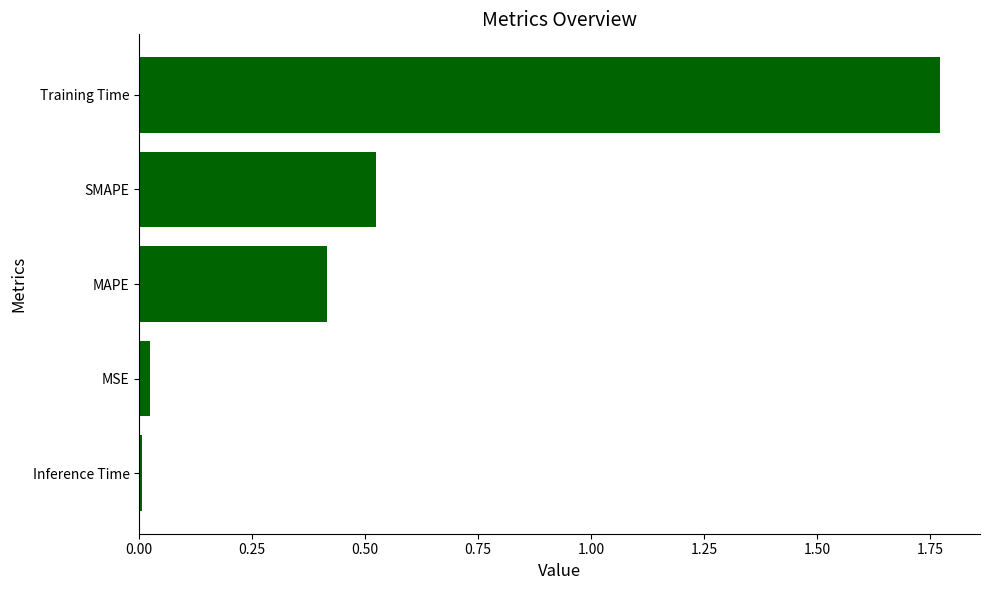

What is the sum of all values?

2.7